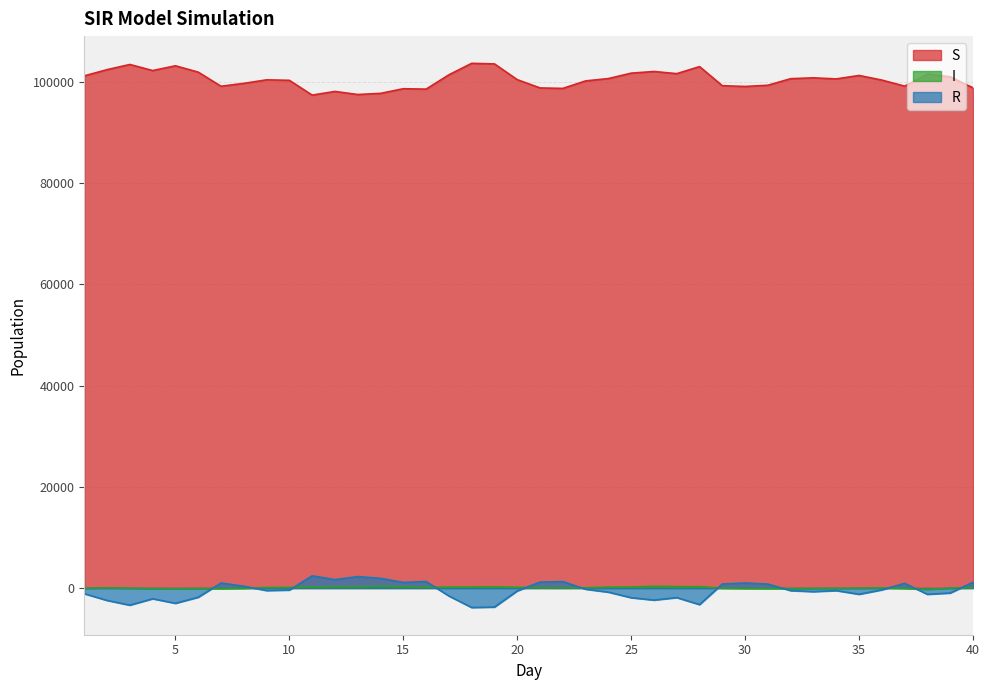

List the labels in order of I value, largest first.

14, 26, 27, 28, 15, 13, 12, 19, 11, 25, 18, 17, 24, 16, 20, 10, 9, 23, 40, 2, 21, 22, 36, 39, 35, 29, 3, 1, 8, 34, 37, 33, 30, 6, 31, 4, 32, 7, 5, 38